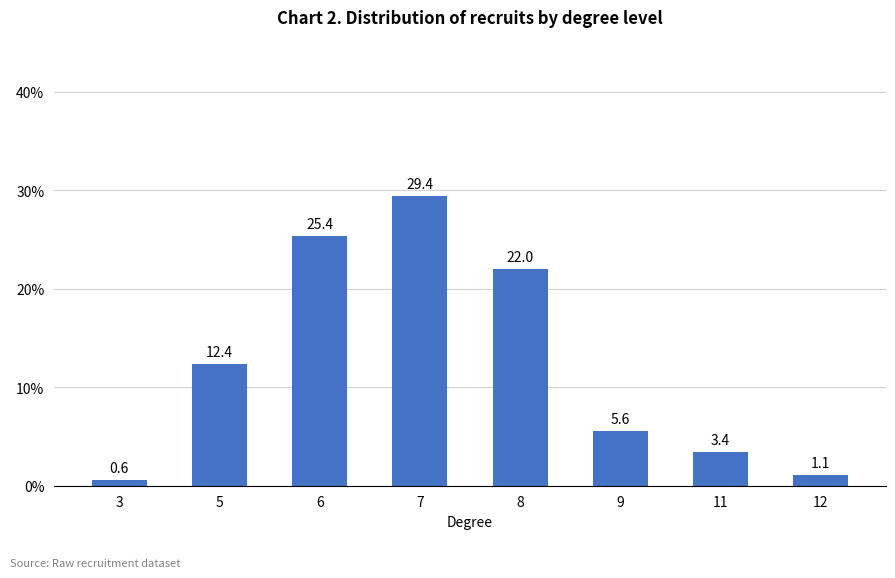

Which label corresponds to the smallest value in the chart?

3